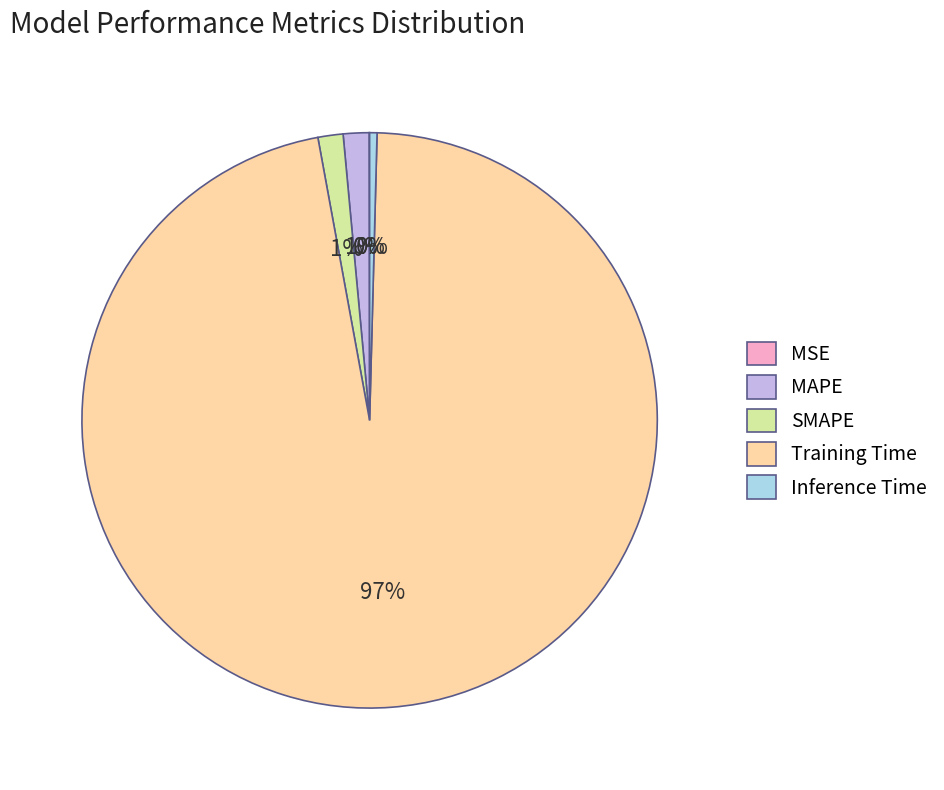

Is there any slice that represents more than half of the pie?

Yes